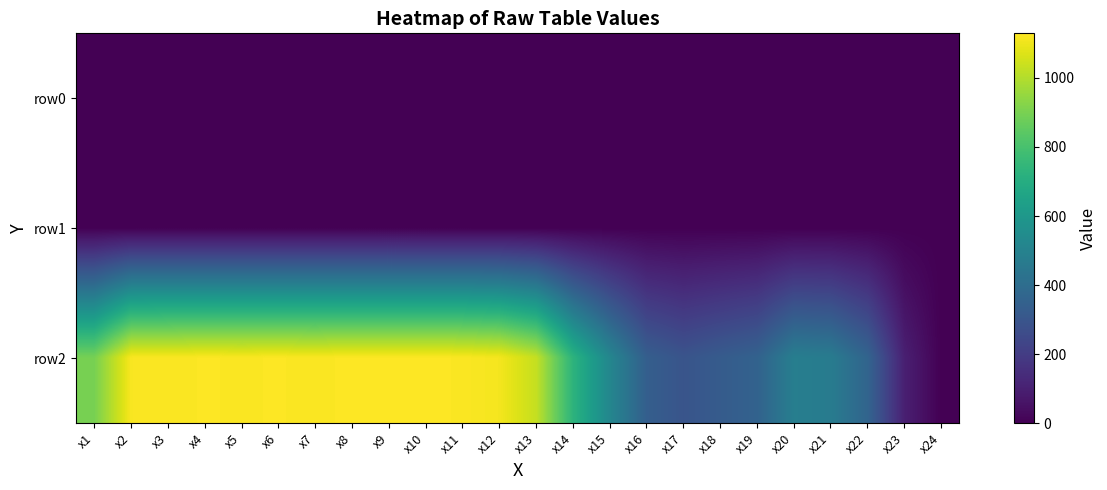

Which series changed the most between x18 and x21?

row2